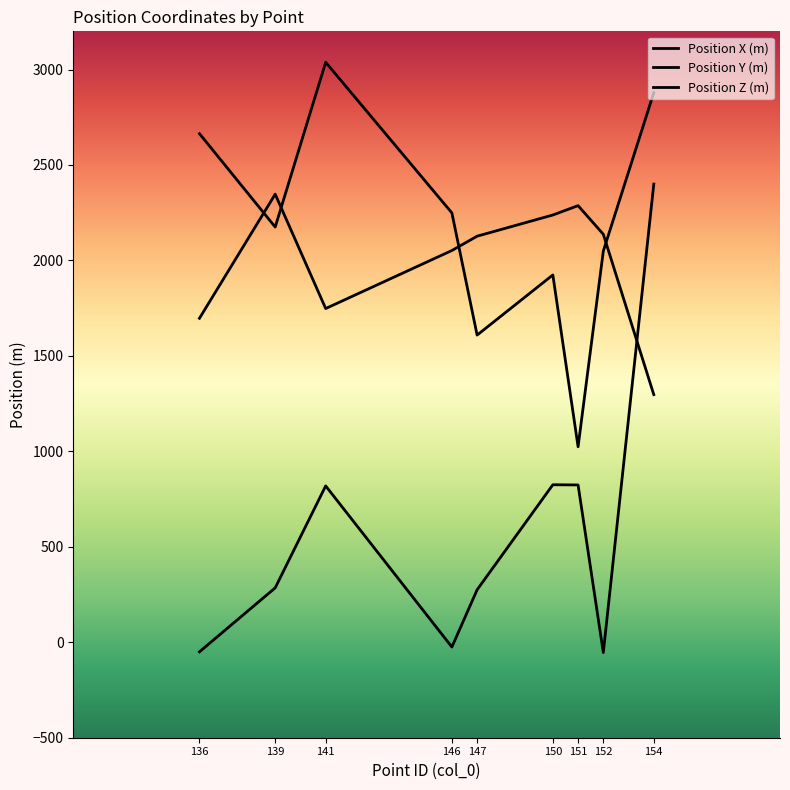

True or false: Position Y (m) has more than 0 interior local peaks.

True